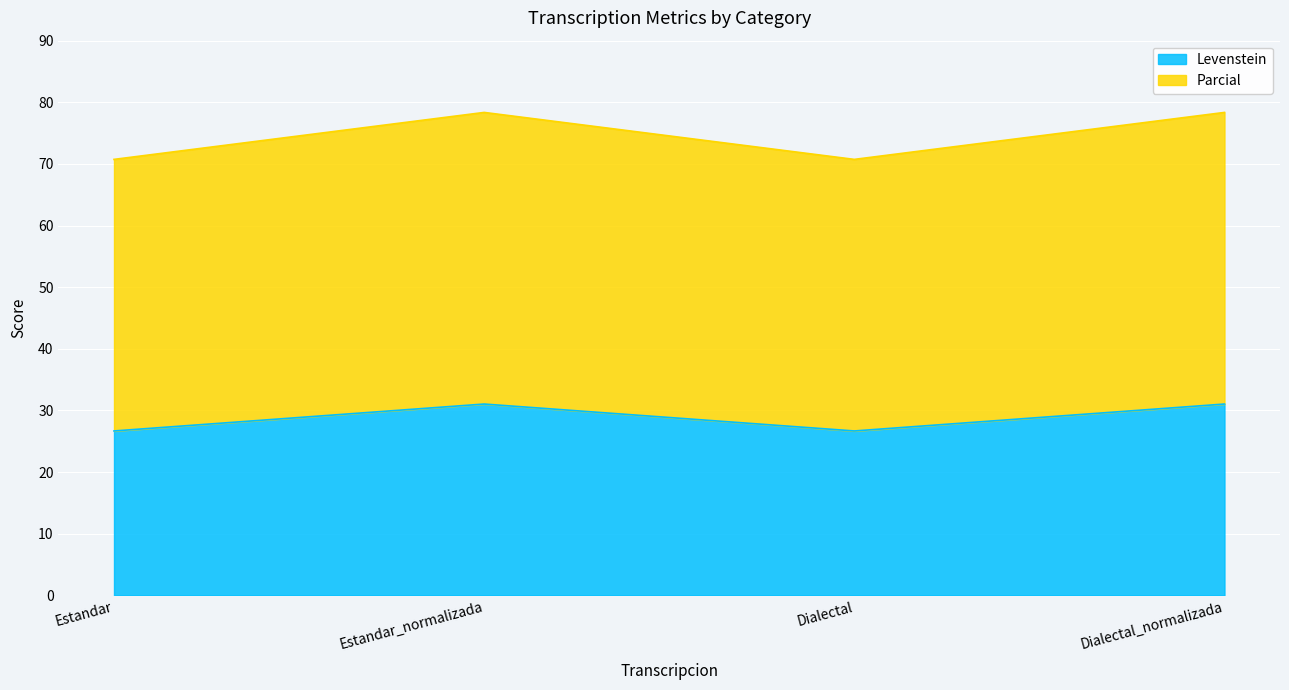

True or false: Levenstein has a value of 26.7 at Dialectal.

True